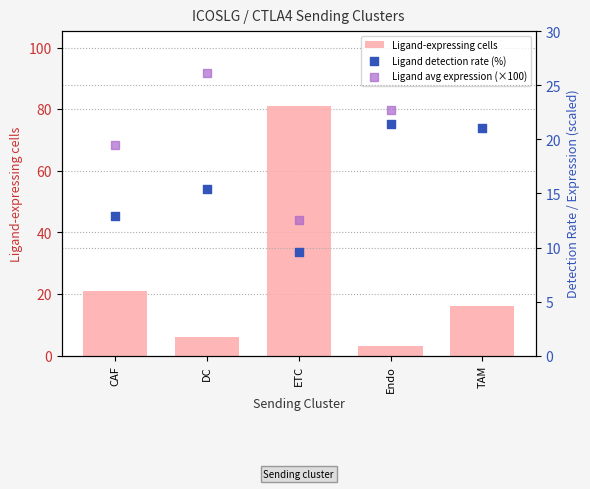

At which category is the sum across all series the highest?

ETC